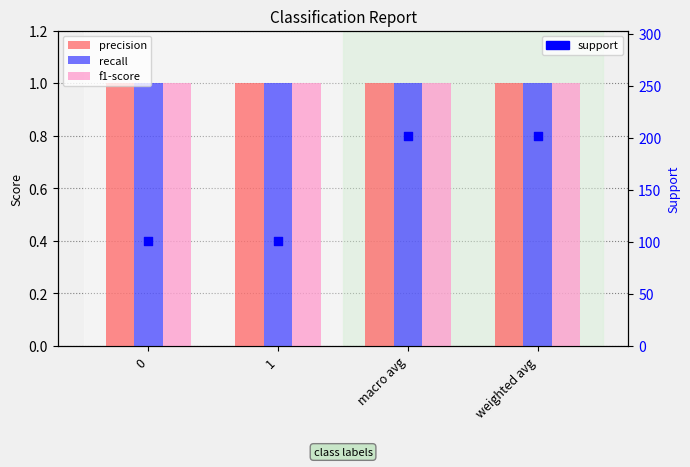

Which series reaches the maximum Y coordinate?

support